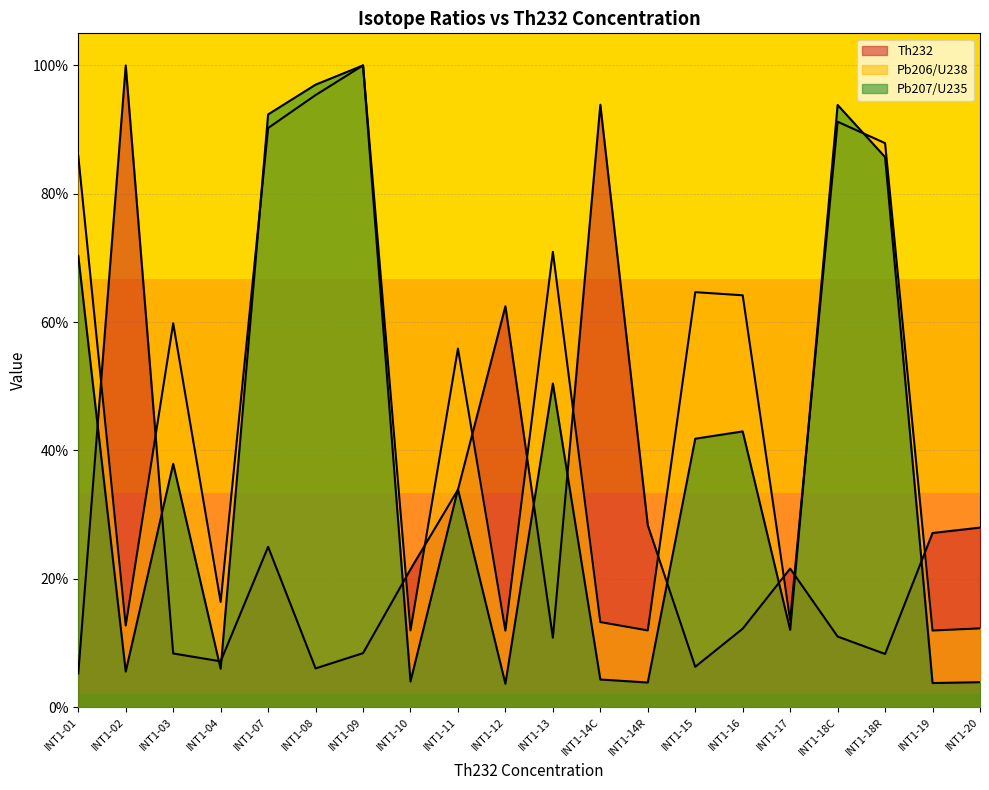

At which category is the sum across all series the highest?

INT1-09